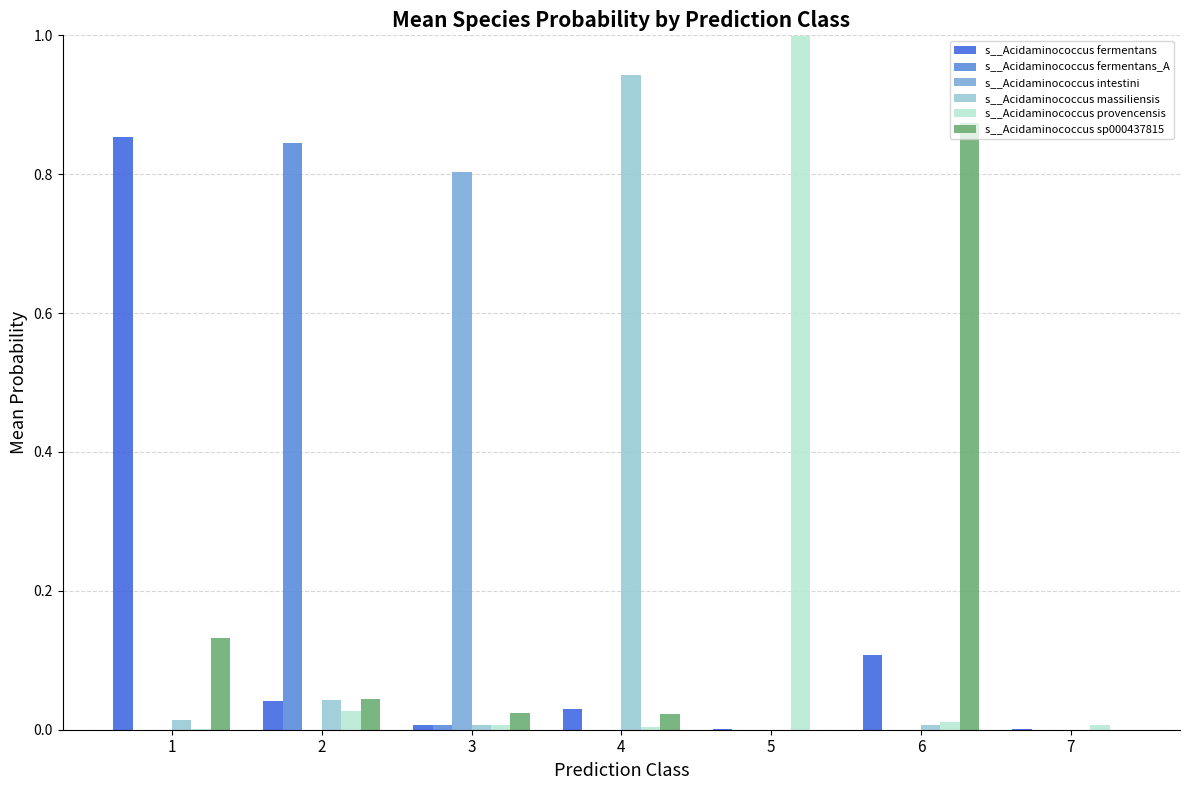

At which label does s__Acidaminococcus fermentans_A reach its peak?

2